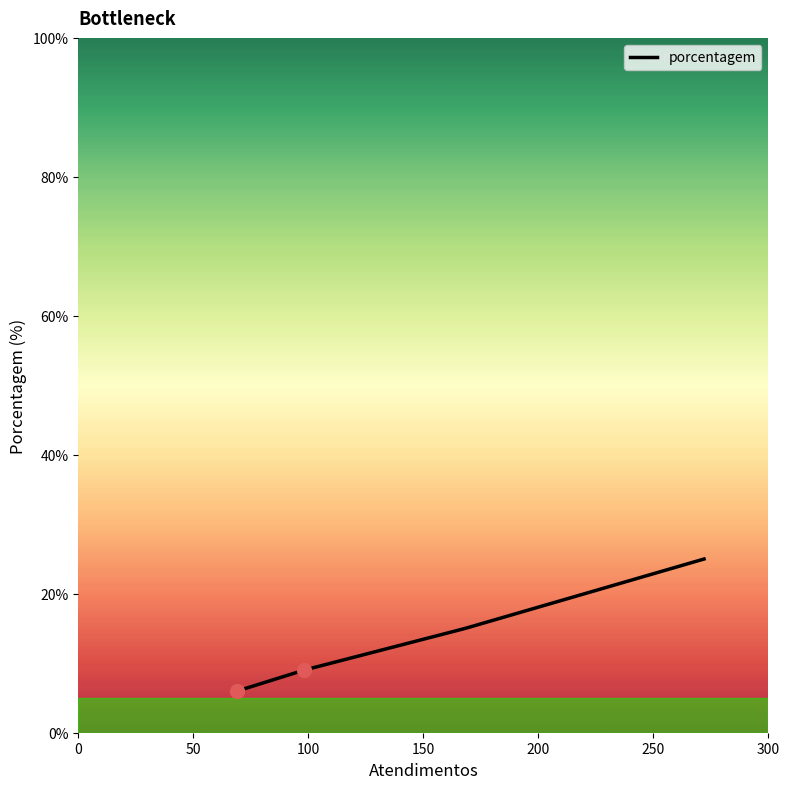

What is the minimum value shown in the chart?

6